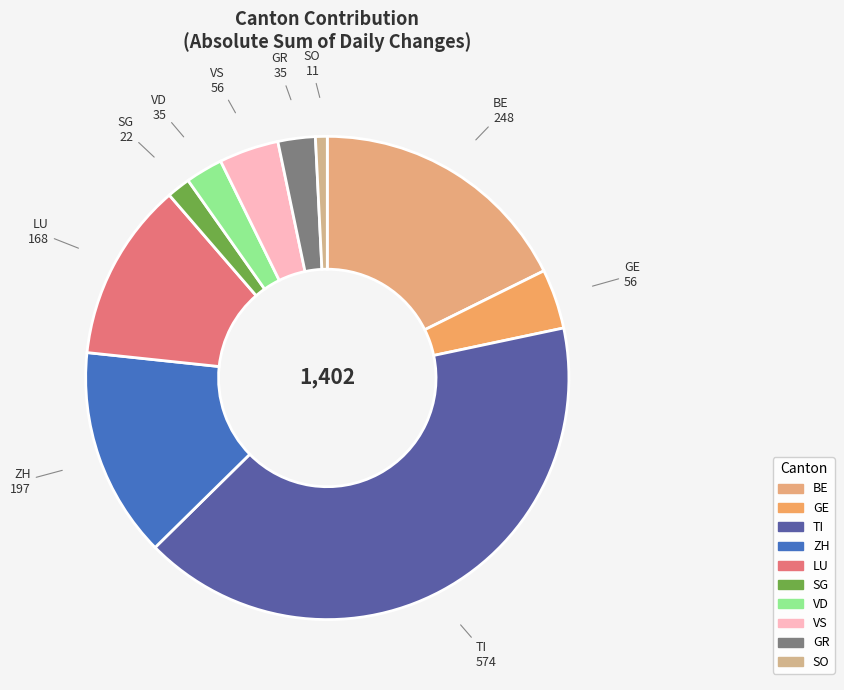

How many segments does this pie chart have?

10